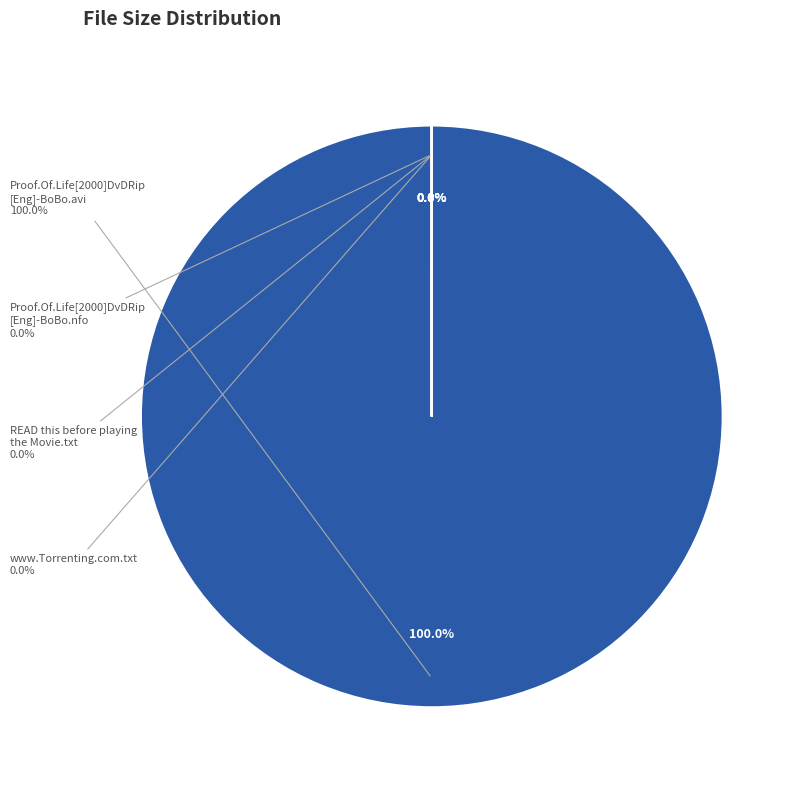

Count the number of slices in the pie.

4